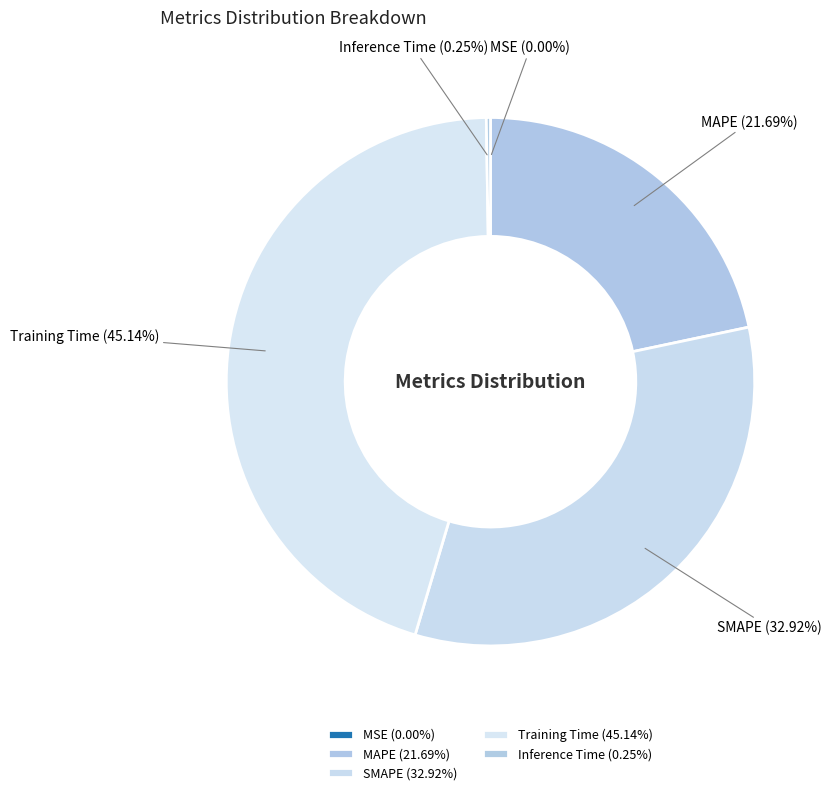

Is there any slice that represents more than half of the pie?

No